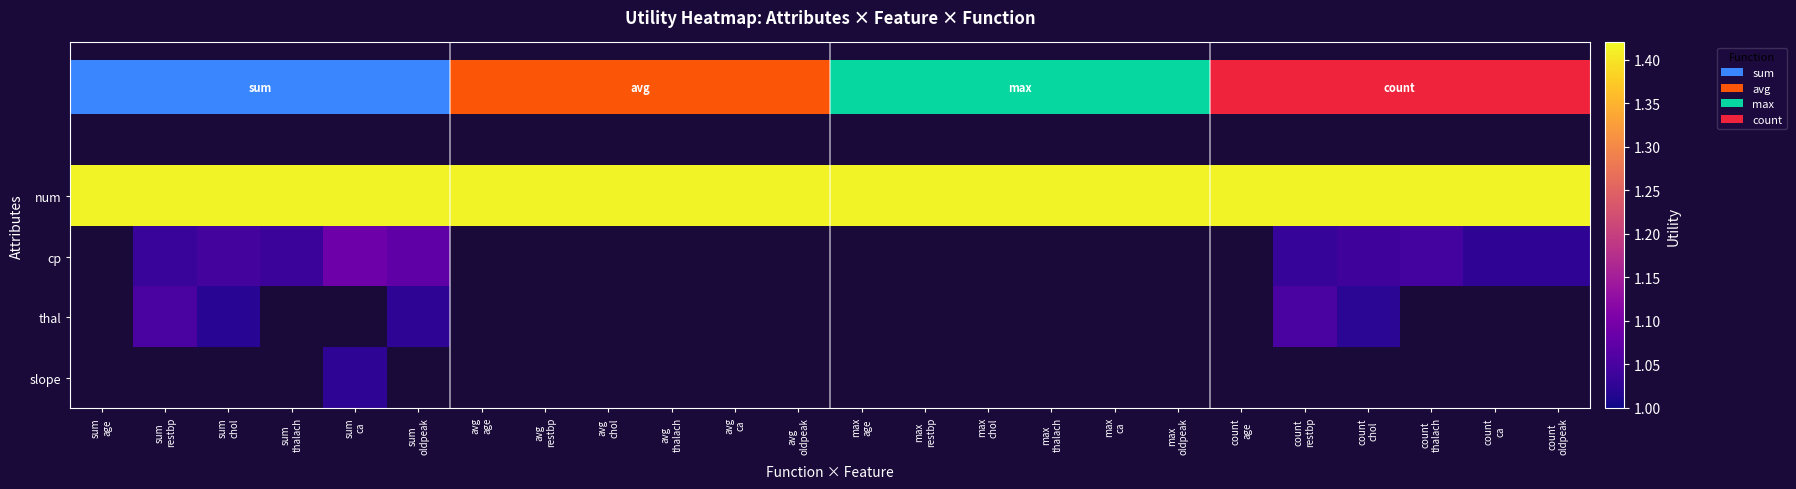

Is it true that cp equals 1.0 at count restbp?

True